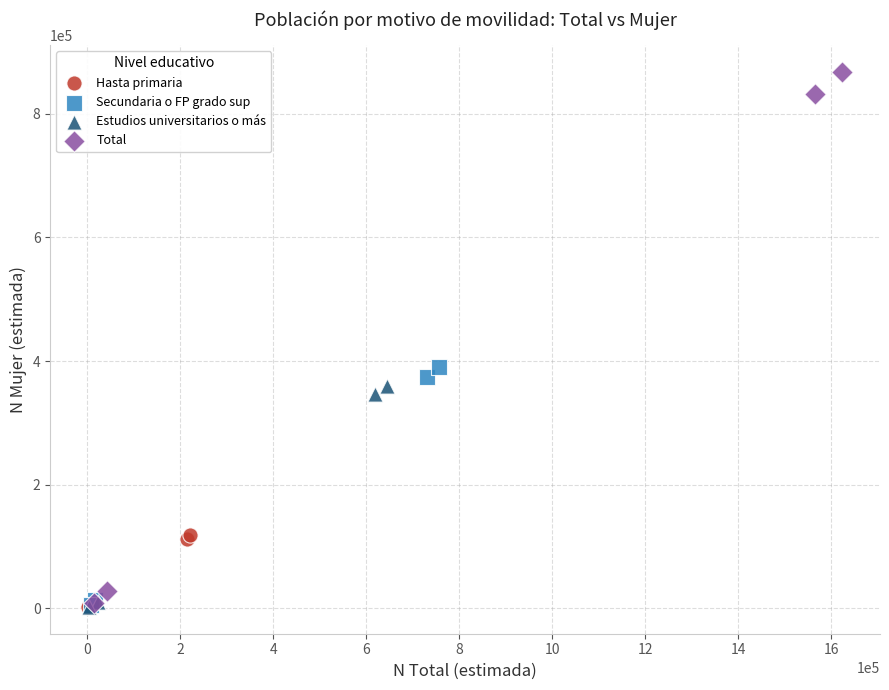

Which series has the widest spread of Y values?

Total